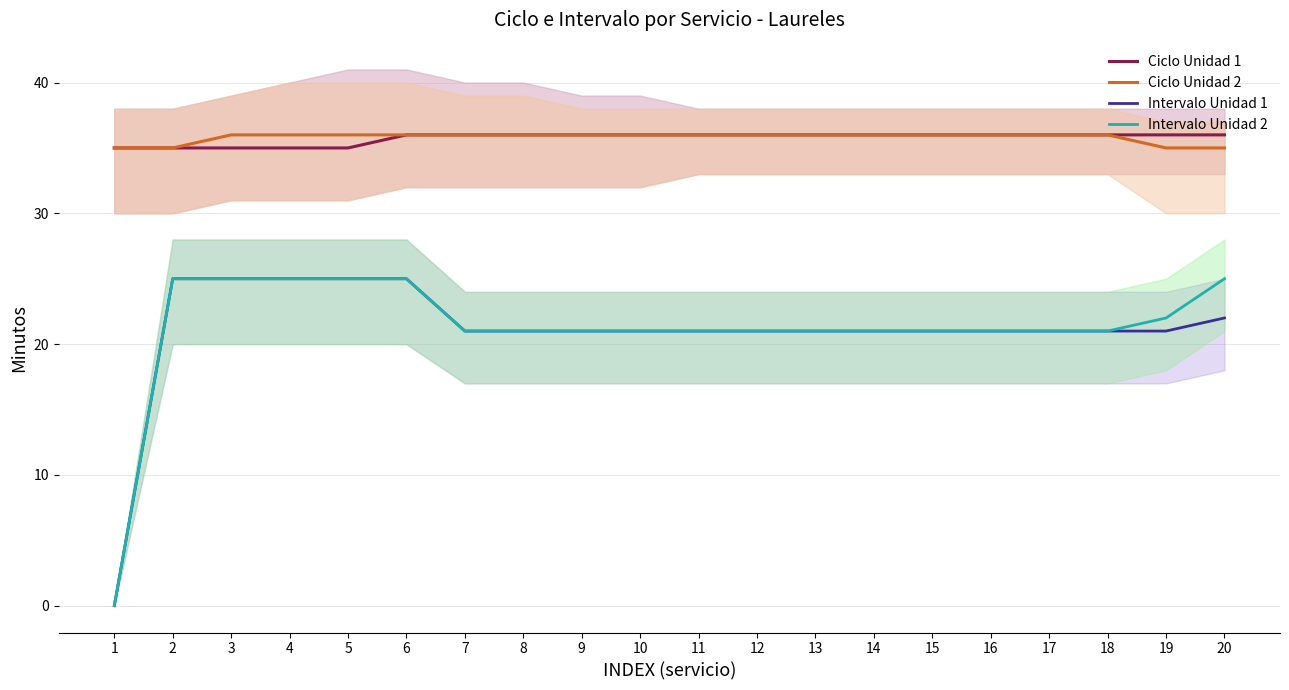

What is the difference between the highest and lowest values at 17?

15